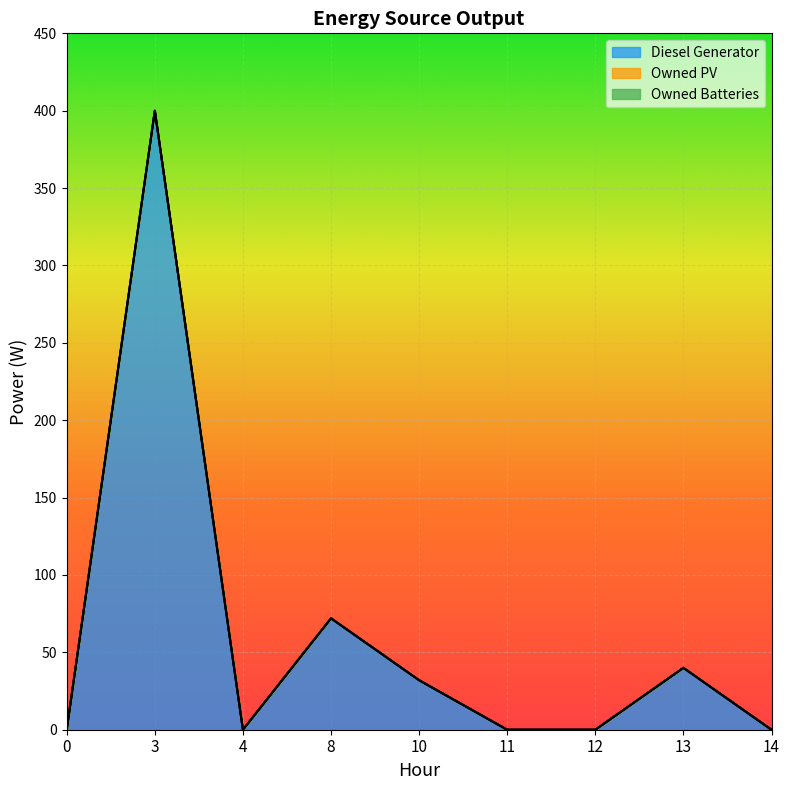

At how many categories does at least one series exceed 154?

1